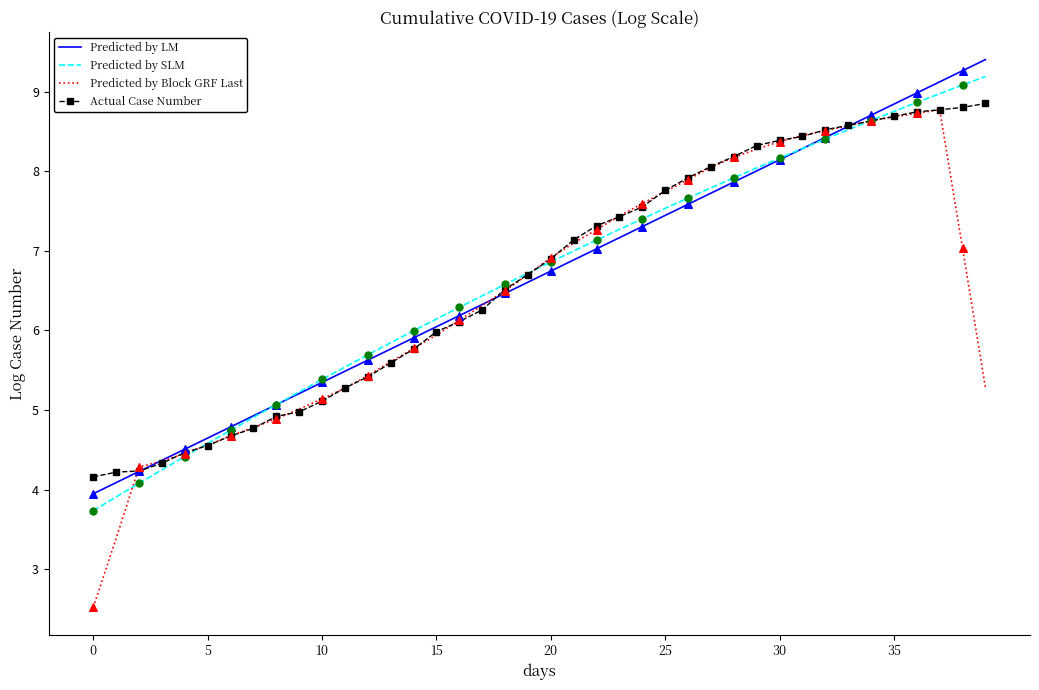

What are all the series names shown in the legend?

Predicted by LM, Predicted by SLM, Predicted by Block GRF Last, Actual Case Number